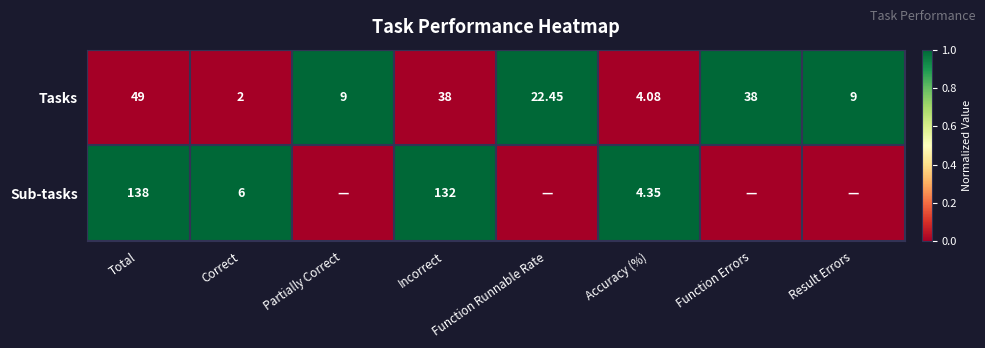

What is the greatest value displayed?

1